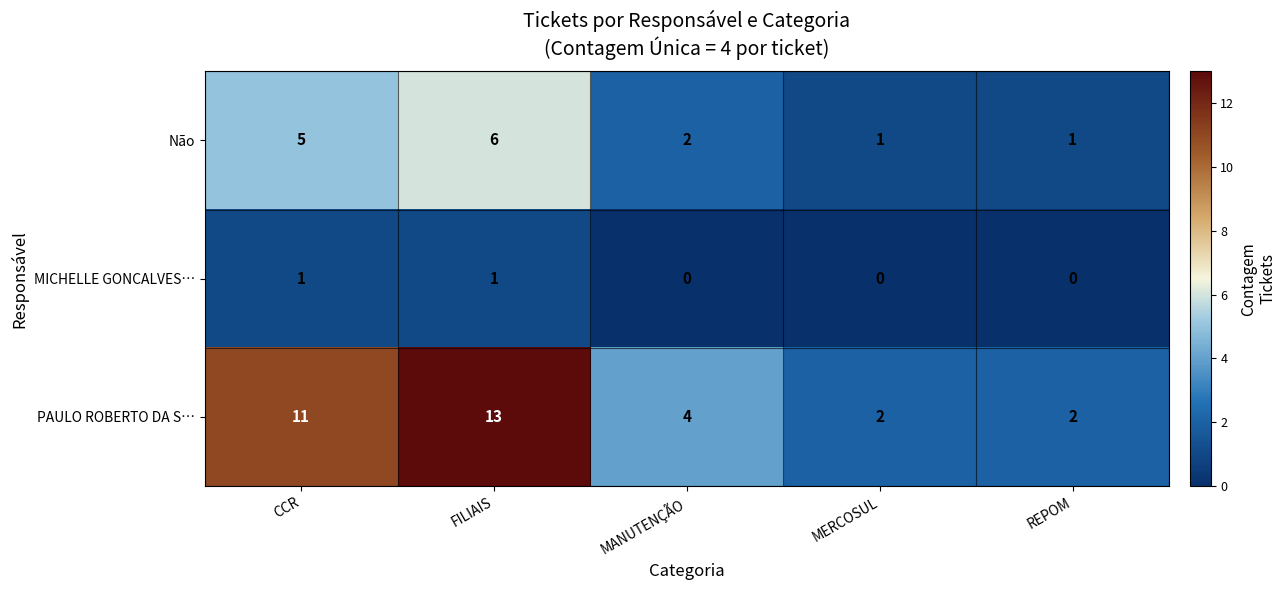

Which series has the largest range (max minus min)?

PAULO ROBERTO DA S…